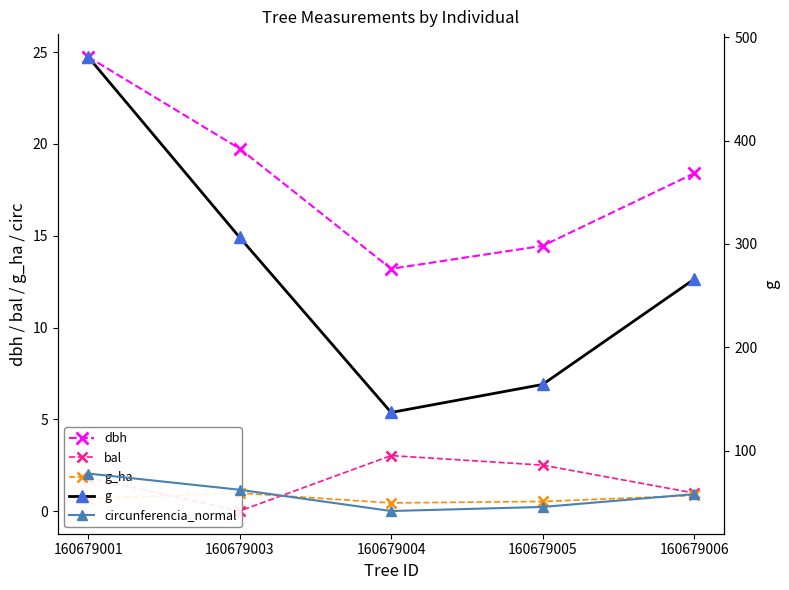

What are all the series names shown in the legend?

dbh, bal, g_ha, g, circunferencia_normal